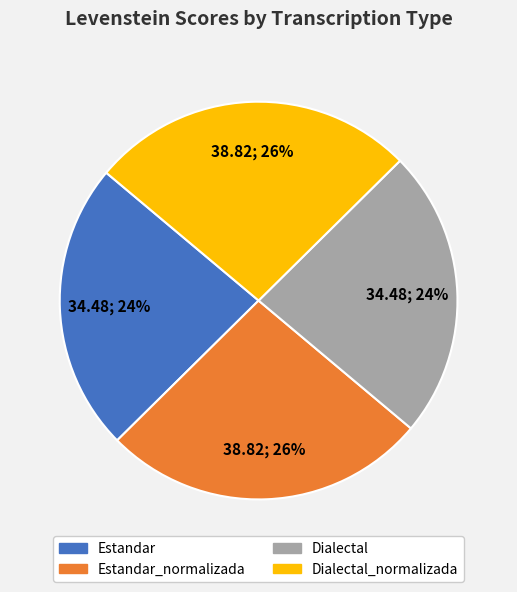

Is there any slice that represents more than half of the pie?

No